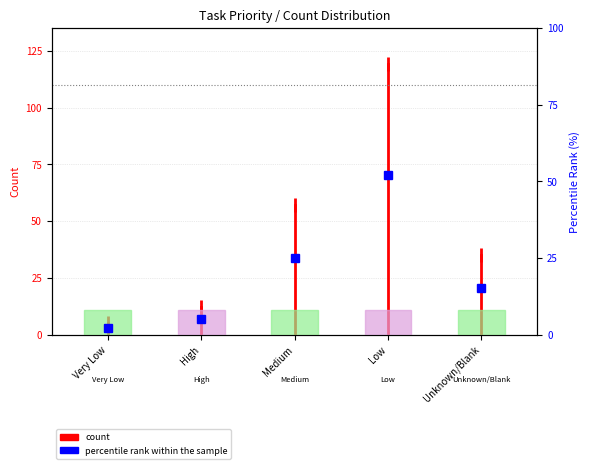

Which has a higher value, Very Low or Very Low?

Very Low